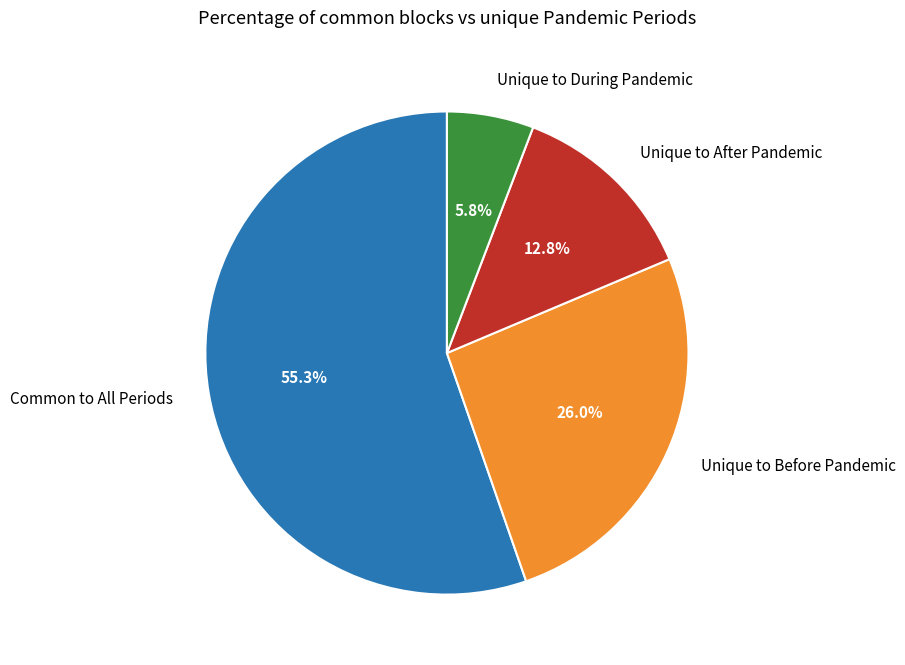

What percentage is NOT represented by Unique to After Pandemic?

87.2%